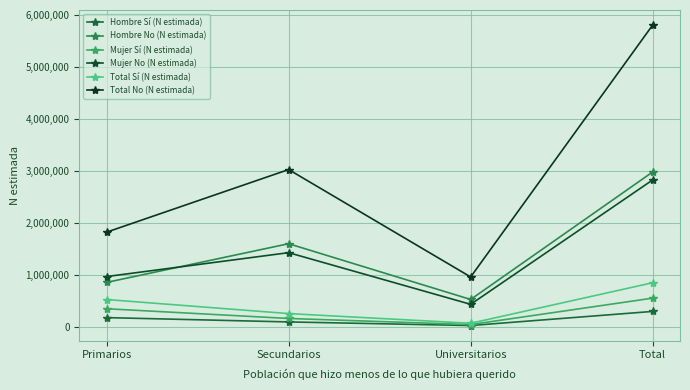

The Total No (N estimada) series shows 3026191 at Secundarios. True or false?

True